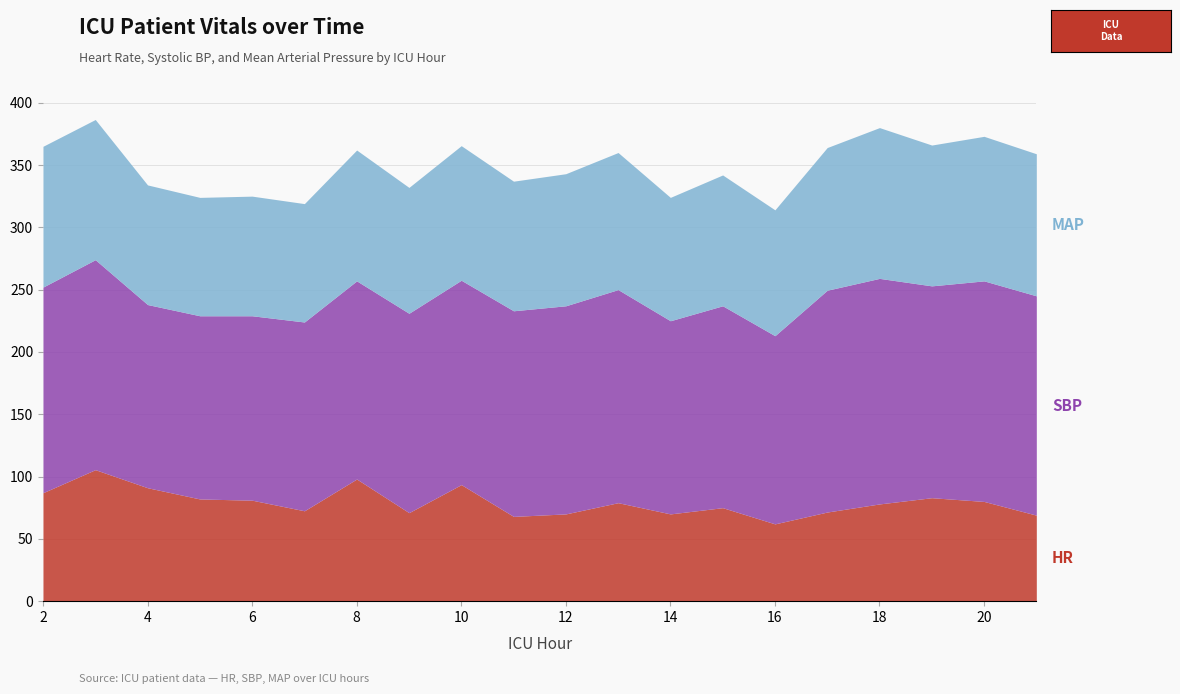

What is the difference between the maximum and second lowest values in the SBP series?

34.0